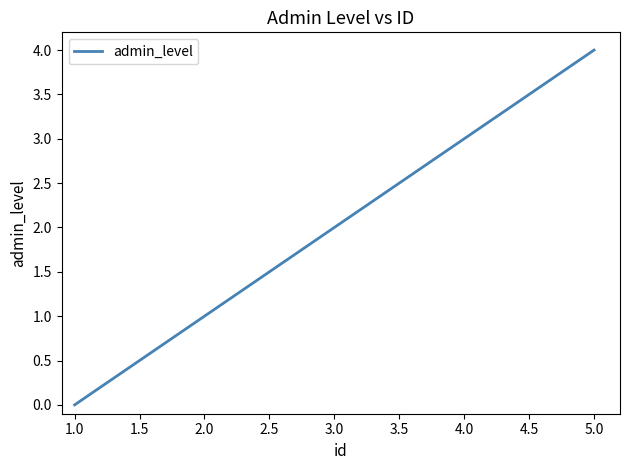

Count the values in the range 1 to 3.

3